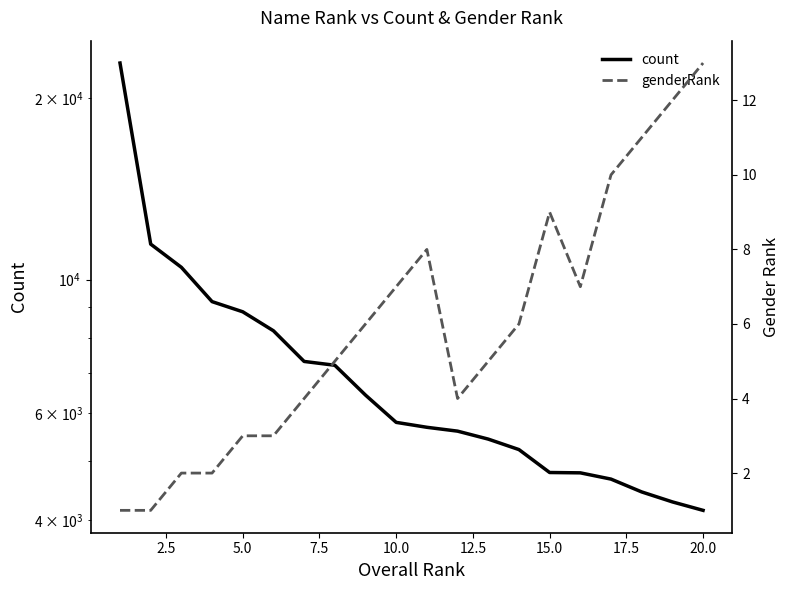

True or false: genderRank has a value of 1 at 7.5.

False